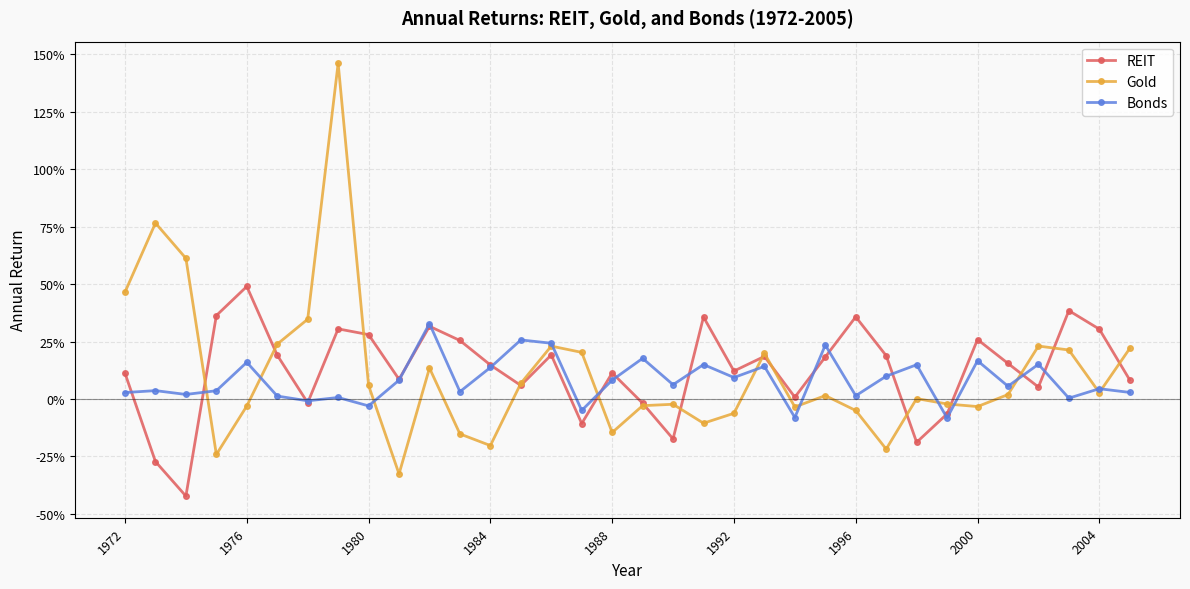

What is the average value of the Bonds series?

0.1